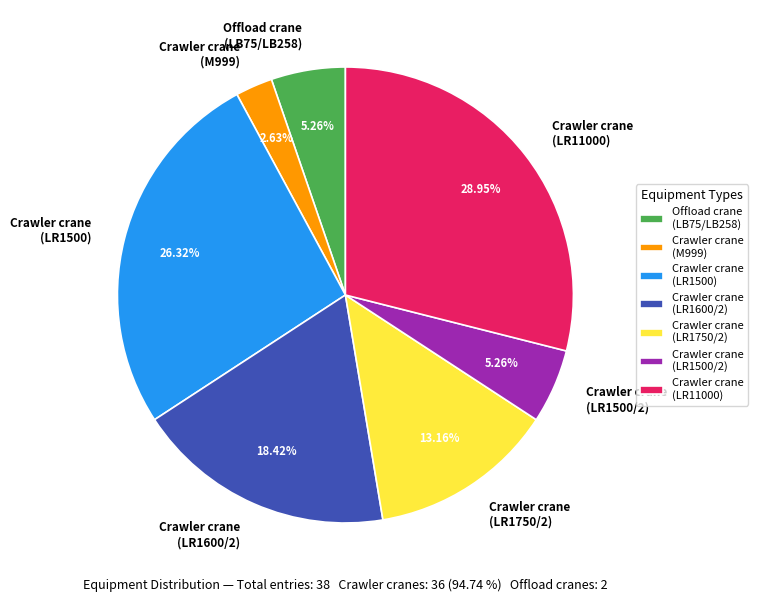

How many slices are in this pie chart?

7